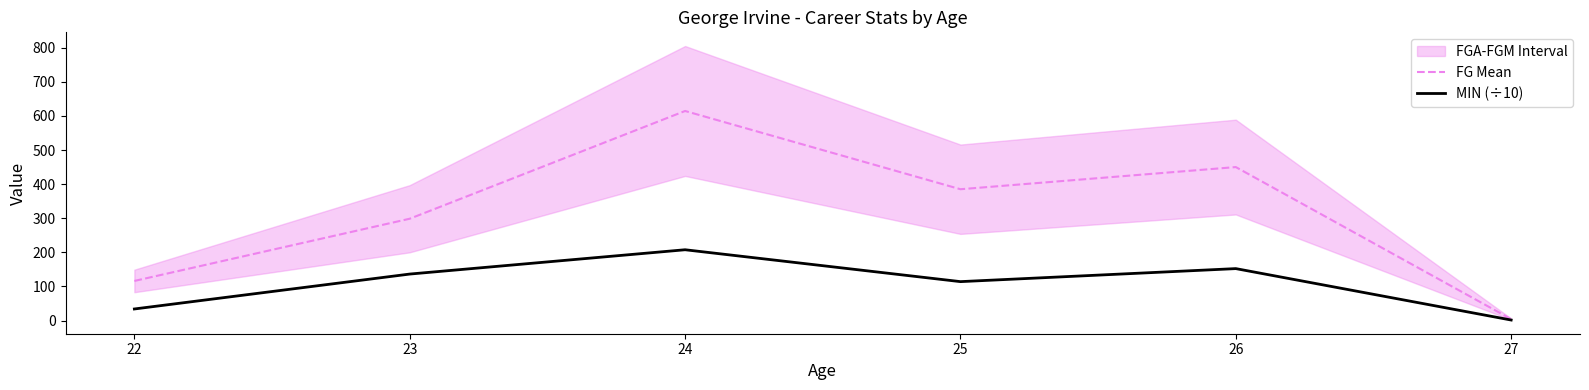

True or false: FG Mean and MIN (÷10) intersect in this chart.

False